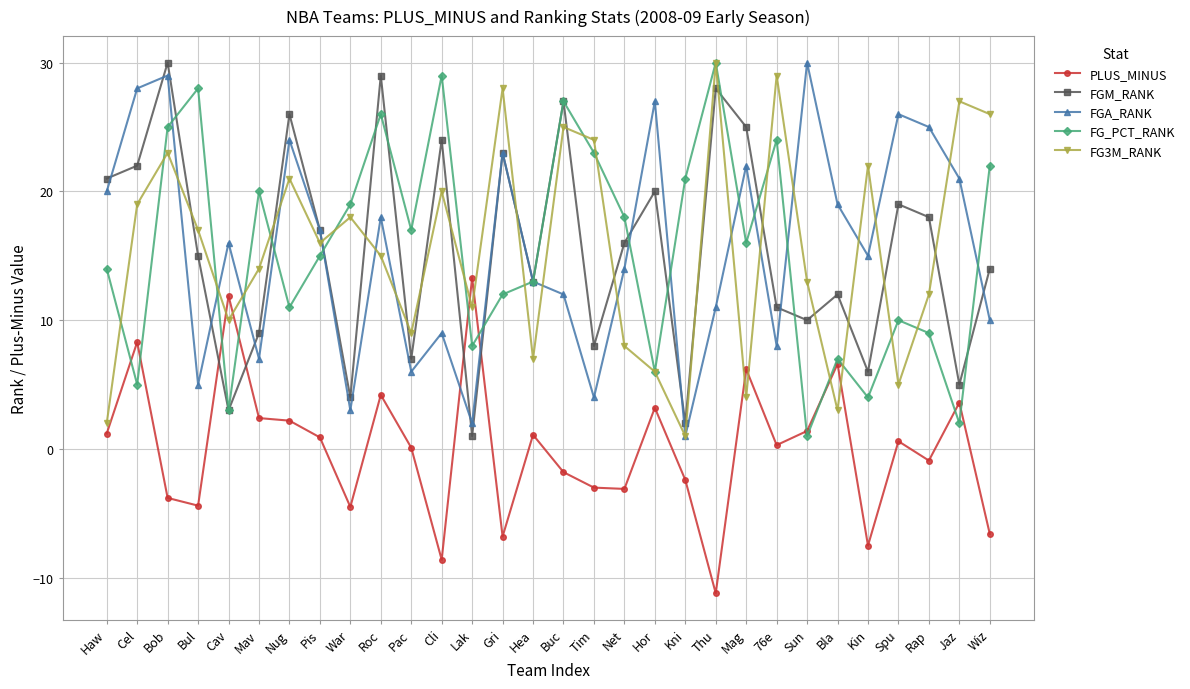

True or false: FG3M_RANK has a value of 15.0 at Roc.

True